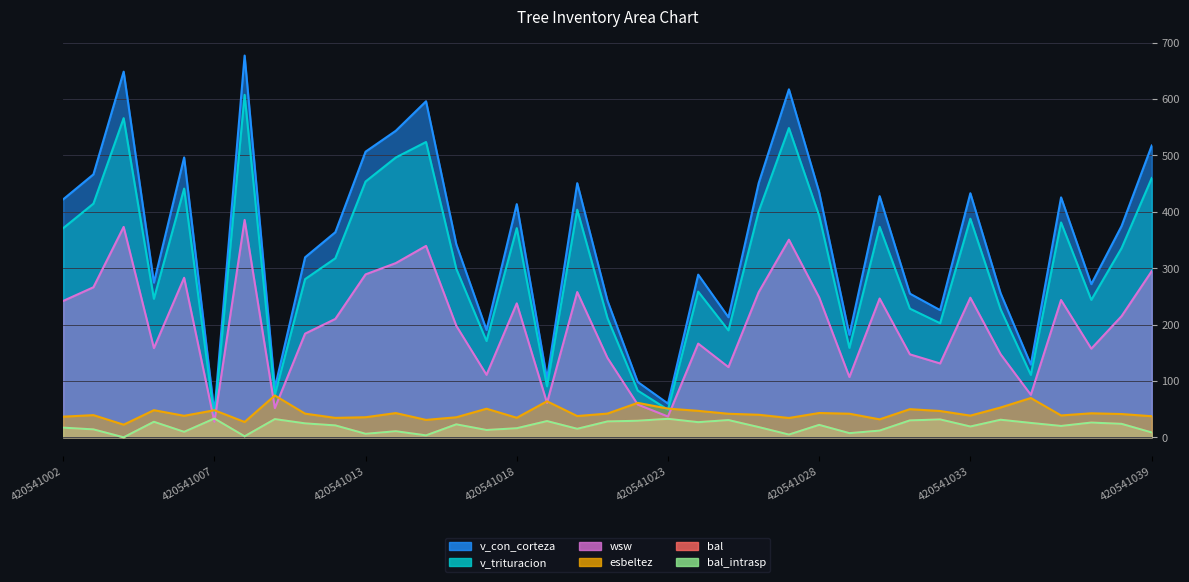

Reading right to left, what are all the values shown in this chart?

bal: 8.5	23.9	26.1	20.1	25.5	31.1	19.1	31.7	30.0	11.9	7.4	22.0	4.8	18.1	30.6	26.8	32.8	29.4	28.1	15.1	28.8	16.1	13.0	23.0	3.5	10.8	6.2	21.1	24.7	32.3	1.8	33.2	9.7	27.5	0.0	14.0	17.1
bal_intrasp: 8.5	23.9	26.1	20.1	25.5	31.1	19.1	31.7	30.0	11.9	7.4	22.0	4.8	18.1	30.6	26.8	32.8	29.4	28.1	15.1	28.8	16.1	13.0	23.0	3.5	10.8	6.2	21.1	24.7	32.3	1.8	33.2	9.7	27.5	0.0	14.0	17.1
esbeltez: 37.4	41.3	42.6	38.8	69.7	52.9	38.5	46.7	49.9	31.9	41.9	43.1	34.3	40.0	41.8	46.9	50.9	61.1	42.1	37.7	63.9	34.6	50.7	35.5	30.9	43.0	35.6	34.5	42.0	74.2	27.2	48.0	38.2	48.1	22.4	39.3	36.6
v_con_corteza: 517.4	374.5	271.6	425.4	129.0	255.5	432.8	225.5	254.8	427.6	181.8	434.7	617.0	450.8	212.9	288.5	59.8	98.1	242.2	450.6	103.6	413.4	190.3	342.3	595.8	543.5	506.4	363.7	319.1	87.7	676.9	43.6	496.3	274.3	648.4	466.2	421.9
v_trituracion: 459.8	335.4	243.7	381.0	110.7	227.1	387.5	202.3	228.2	373.2	158.6	393.0	548.3	400.6	189.6	258.3	49.0	82.8	211.4	403.5	90.4	370.9	170.7	298.8	523.6	496.1	453.5	317.4	280.5	75.1	607.2	34.6	441.0	245.6	565.9	414.3	370.8
wsw: 294.7	214.8	157.2	243.4	75.4	147.4	247.6	131.0	147.1	246.1	107.0	248.2	350.4	257.4	124.5	166.2	36.9	58.1	140.8	257.6	61.1	237.5	110.8	197.8	339.4	308.9	288.9	209.9	183.8	51.8	385.4	27.6	282.9	158.2	373.0	266.1	241.8